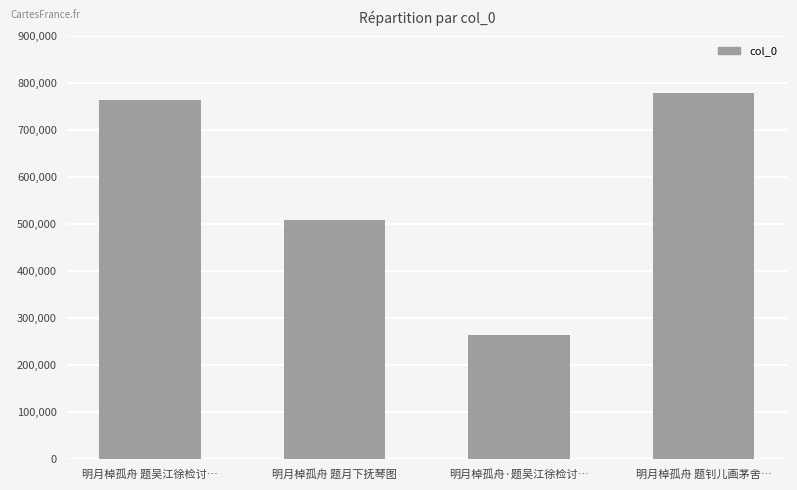

Rank the categories by value from highest to lowest.

明月棹孤舟 题钊儿画茅舍…, 明月棹孤舟 题吴江徐检讨…, 明月棹孤舟 题月下抚琴图, 明月棹孤舟·题吴江徐检讨…